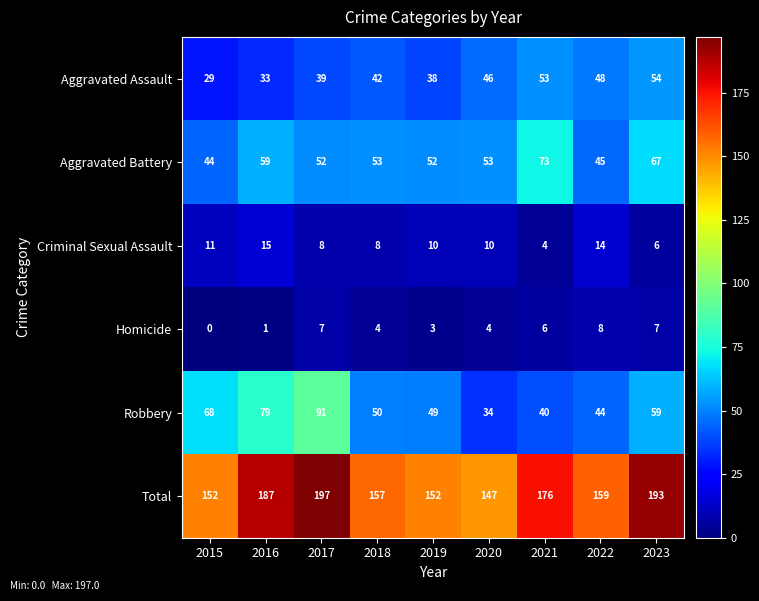

What is the greatest value displayed?

197